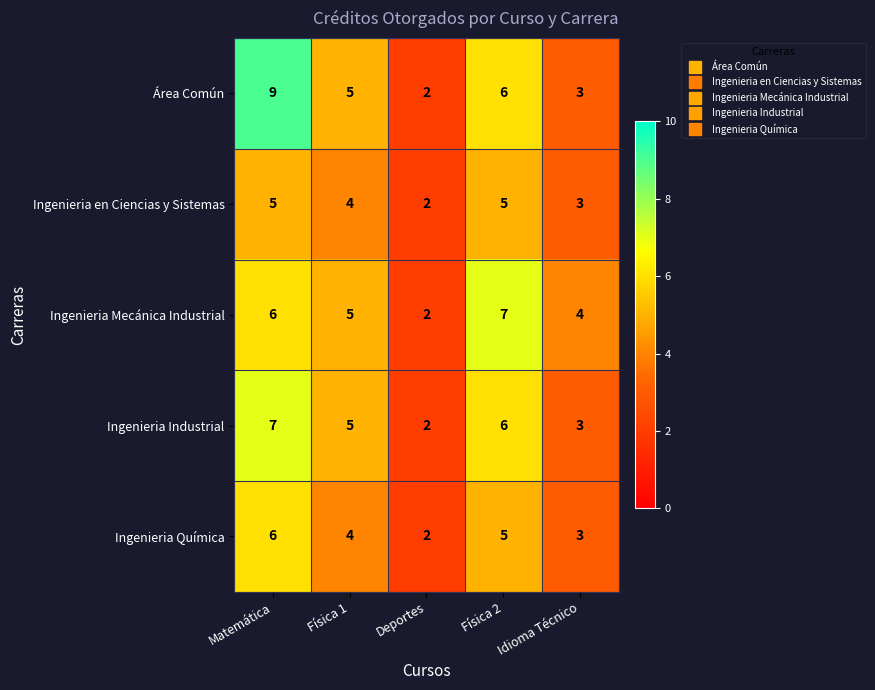

What is the total value across all series at Física 1?

23